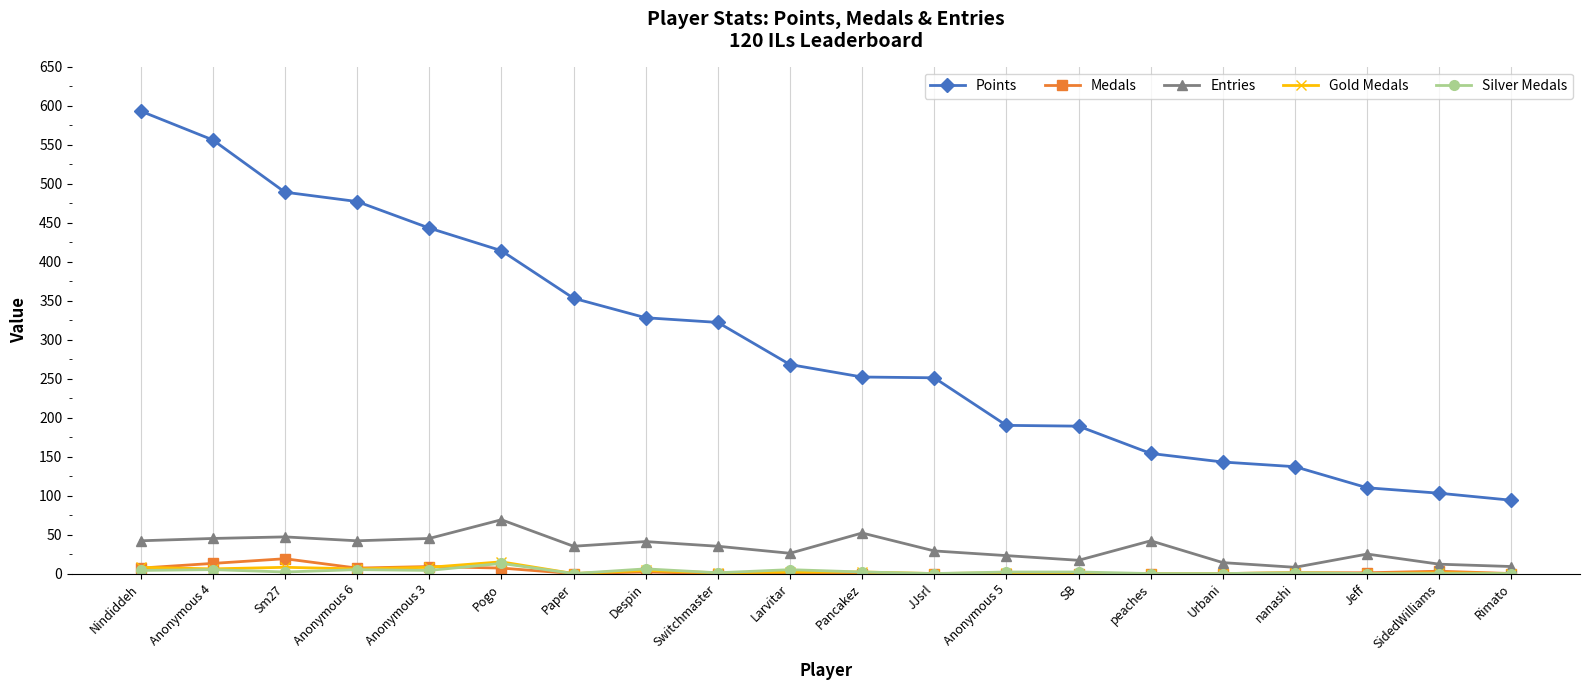

True or false: Entries and Points cross at least once.

False